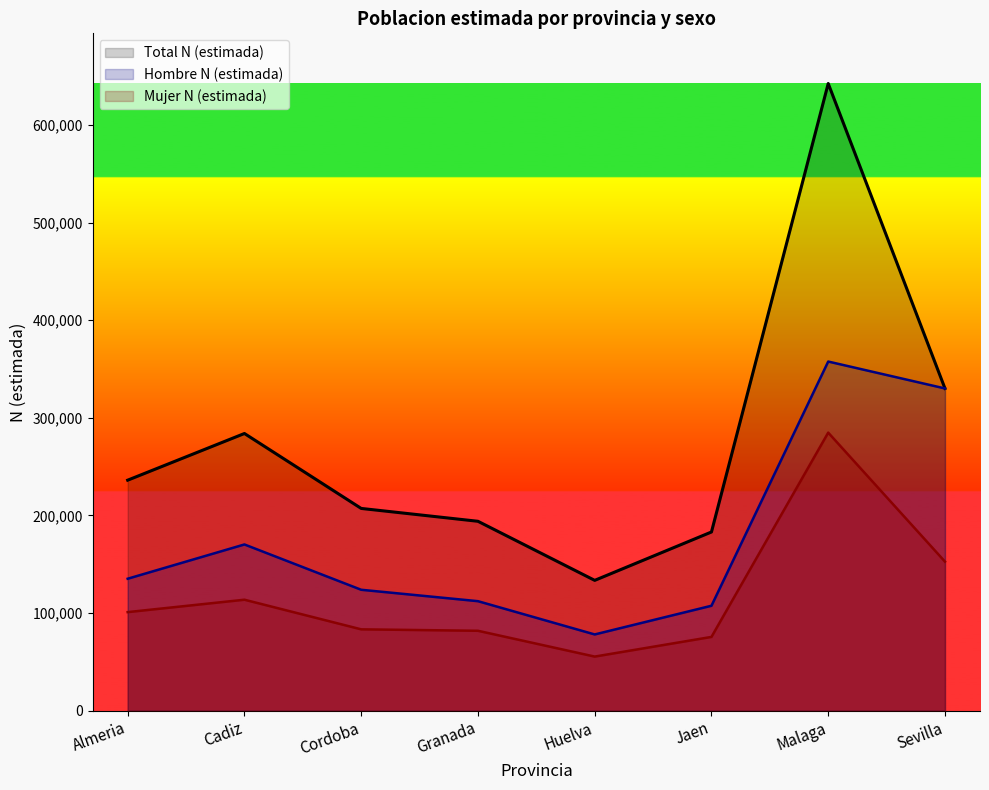

Where is the first local maximum for Hombre N (estimada)?

Cadiz